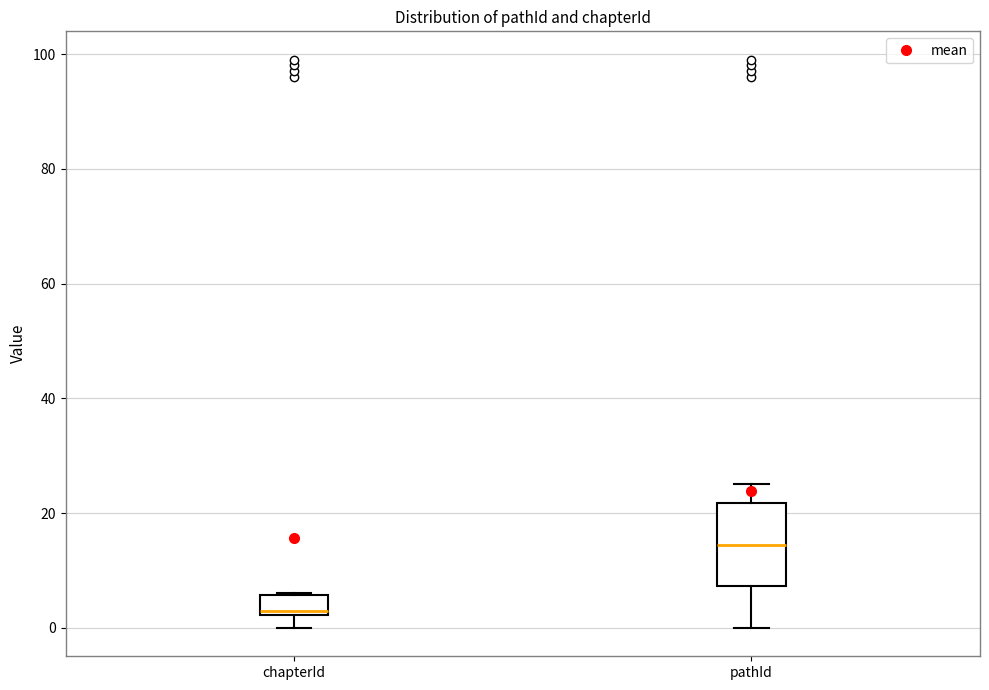

Where is the upper edge of the box for pathId on the y-axis? The values are not printed on the chart, so give them approximately, as read against the axis.

22